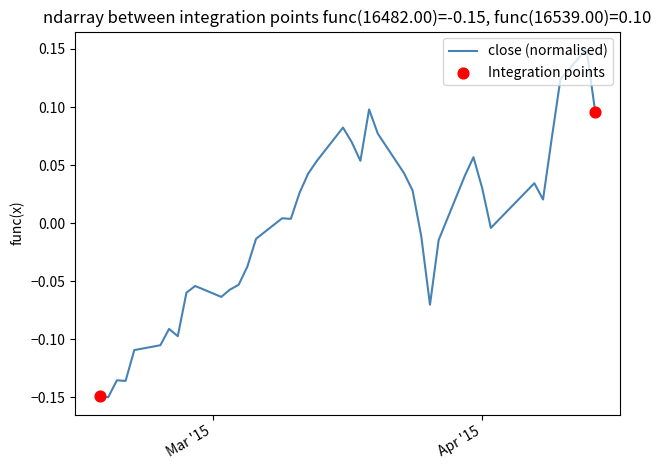

How many lines are shown in the chart?

1